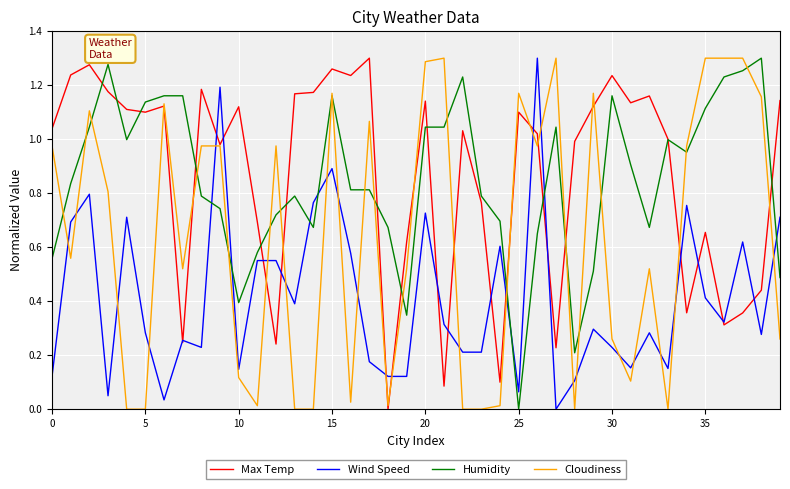

What is the average value of the Wind Speed series?

0.4